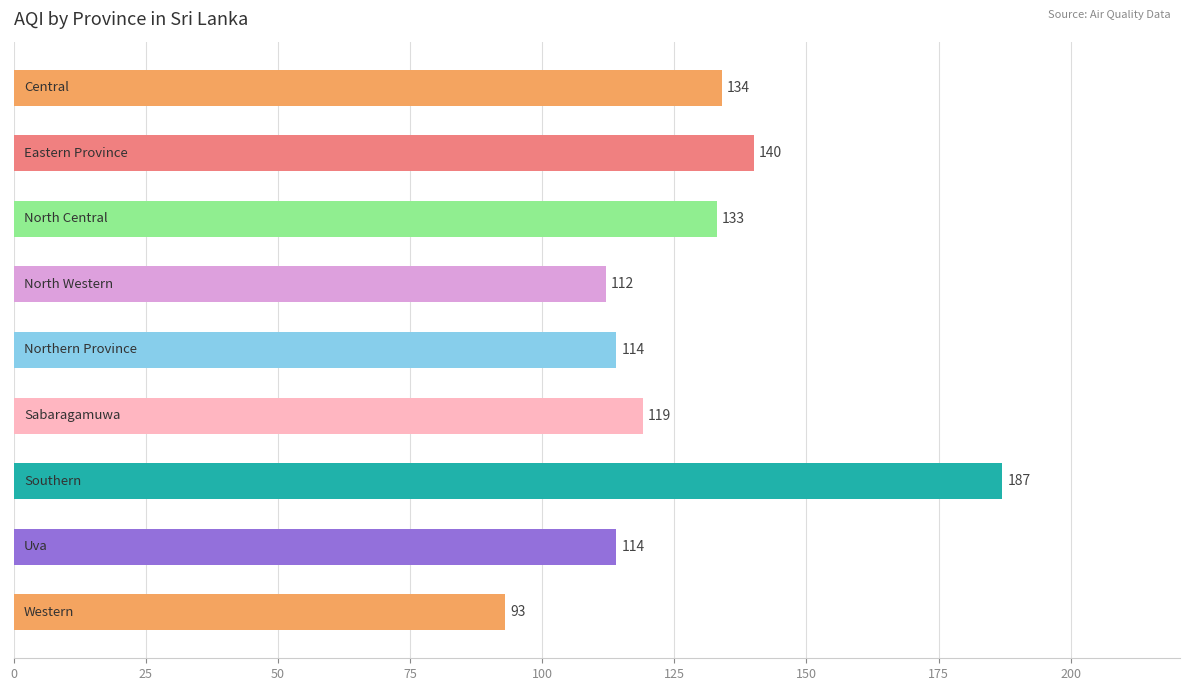

Reading bottom to top, extract all data points from this chart.

93	114	187	119	114	112	133	140	134